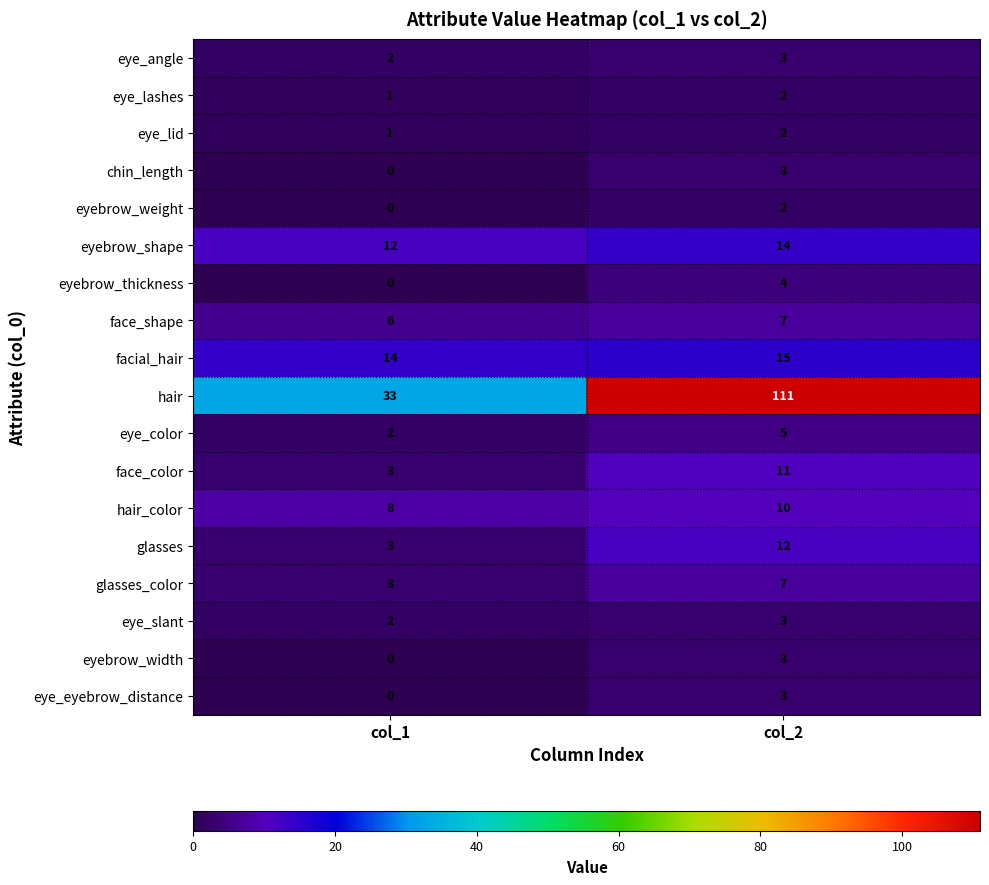

Rank the categories by eyebrow_thickness value from lowest to highest.

col_1, col_2